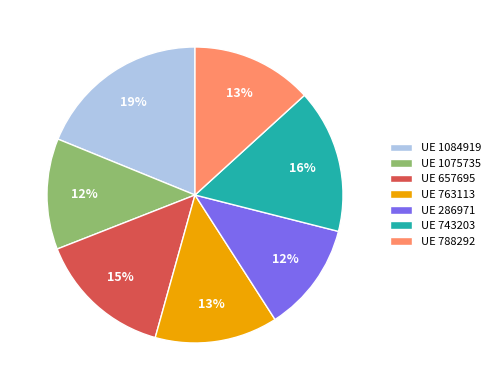

Count the number of slices in the pie.

7